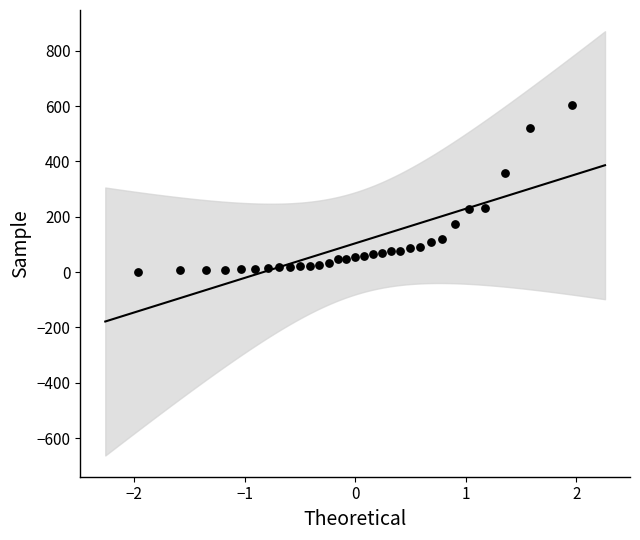

What is the range of Y values (max minus min)?

601.3